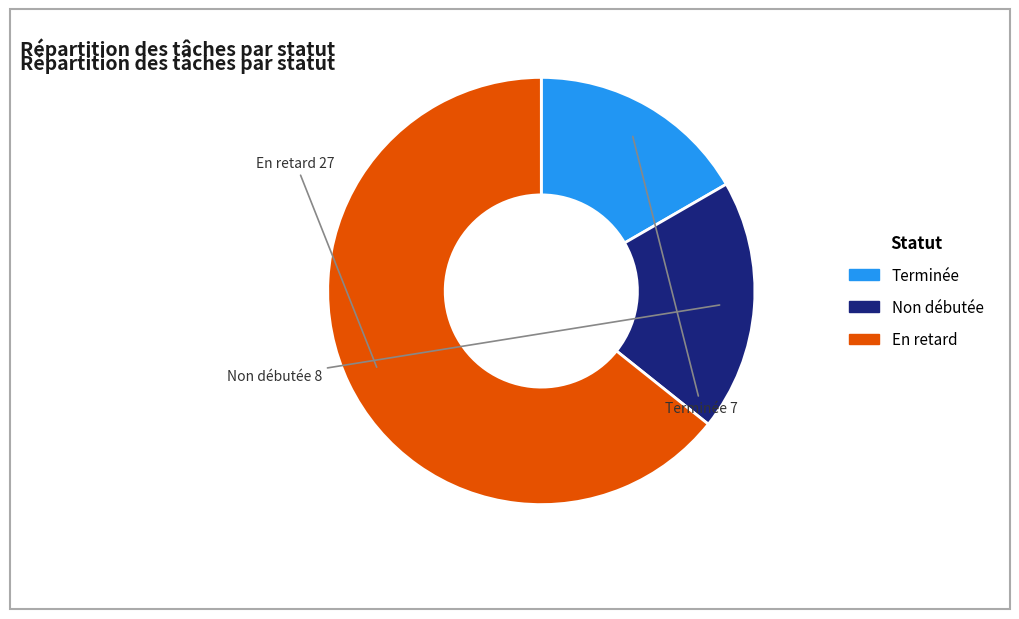

Which has a higher value, Non débutée or Terminée?

Non débutée